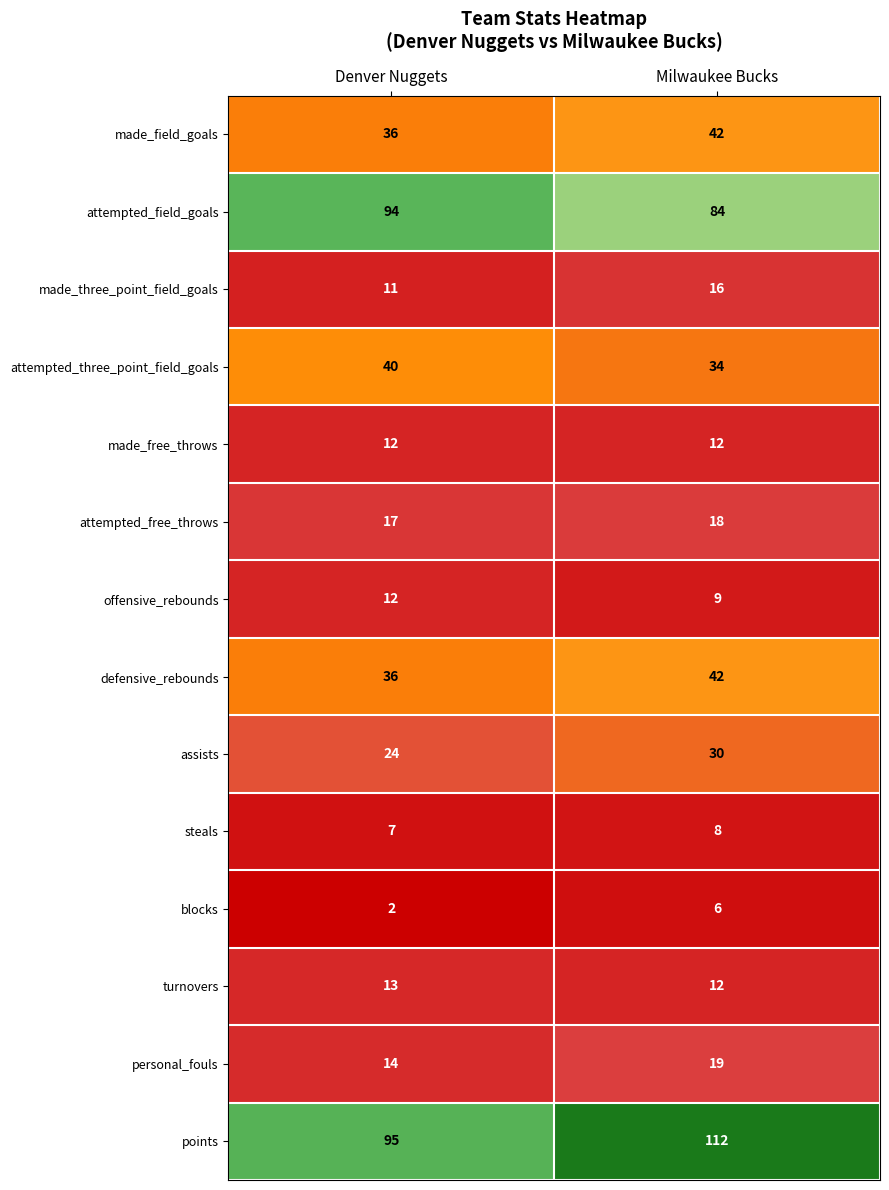

What is the average value of the attempted_free_throws series?

18